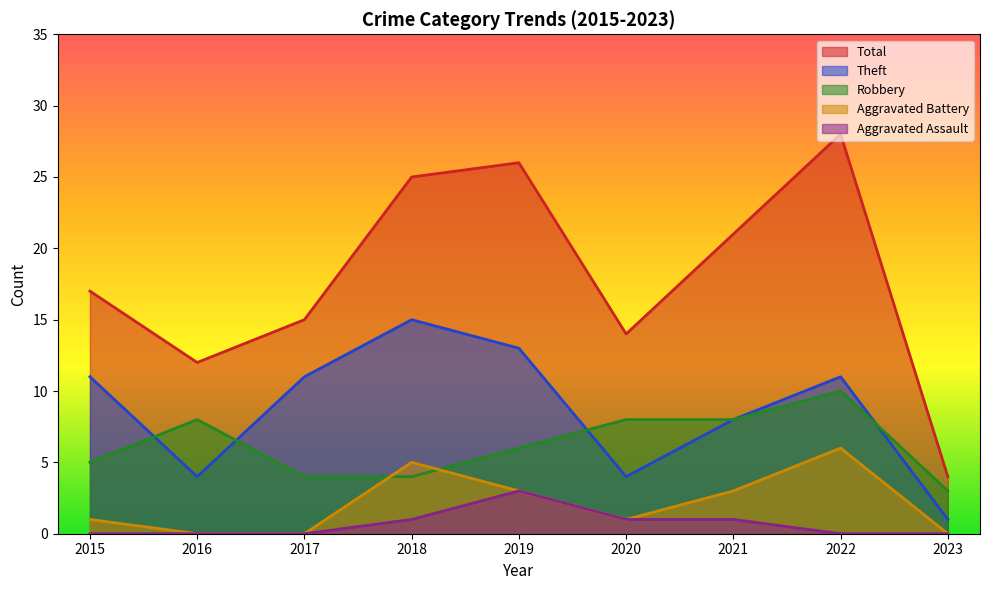

What are all the series names shown in the legend?

Total, Theft, Robbery, Aggravated Battery, Aggravated Assault